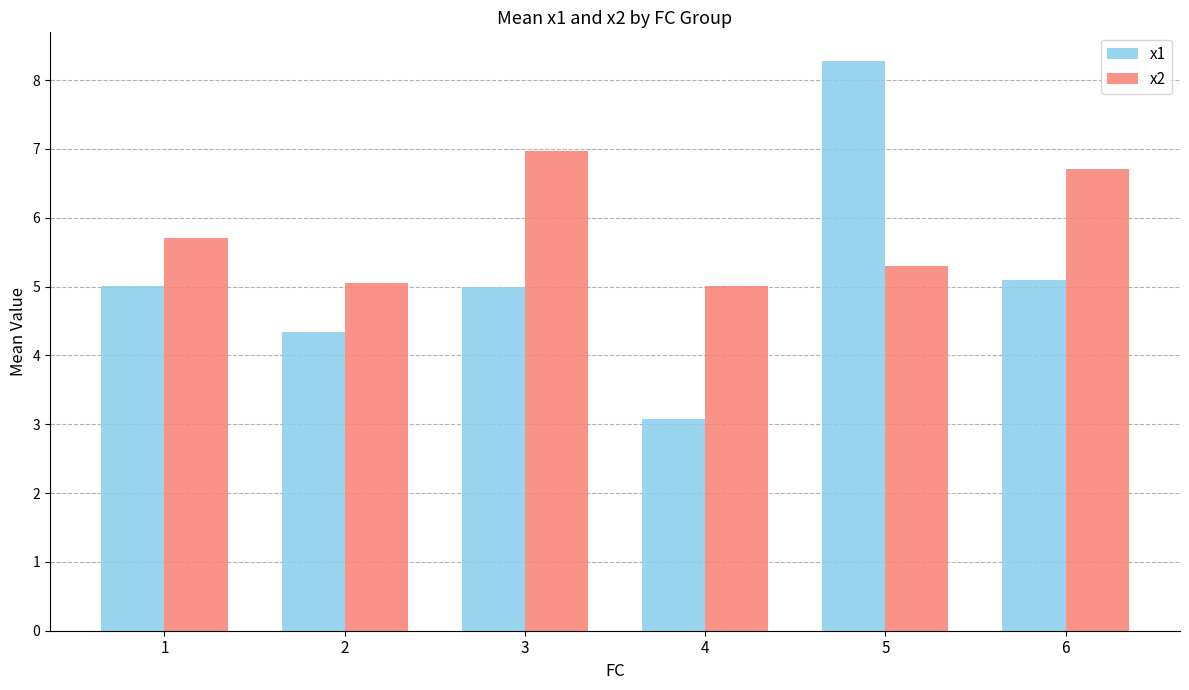

Is it true that x1 equals 3.1 at 4?

True